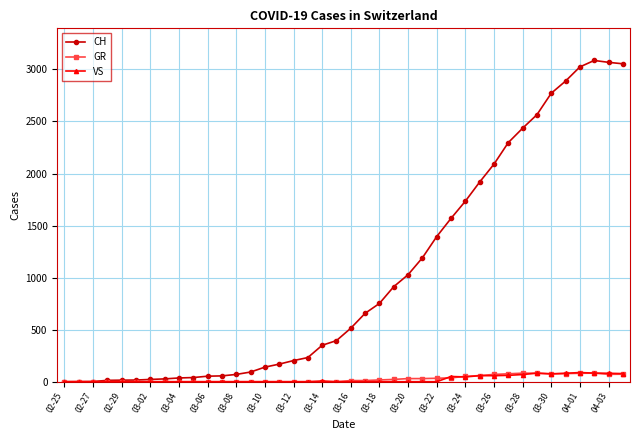

Which series has the largest range (max minus min)?

CH